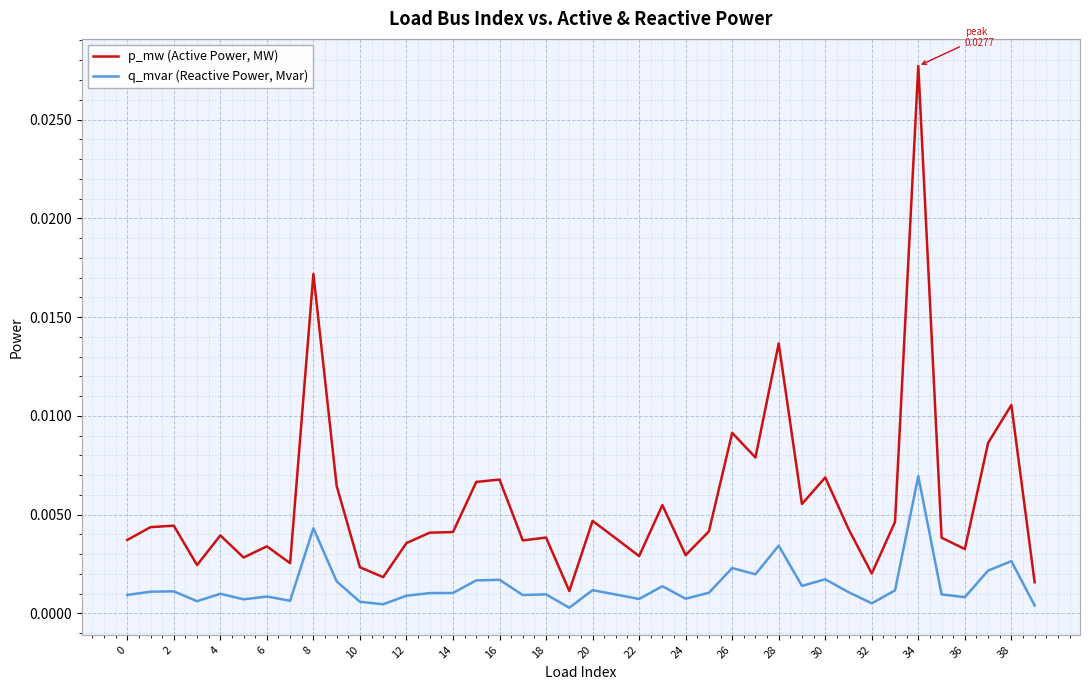

Rank the series by their maximum value, from lowest to highest.

q_mvar (Reactive Power, Mvar), p_mw (Active Power, MW)